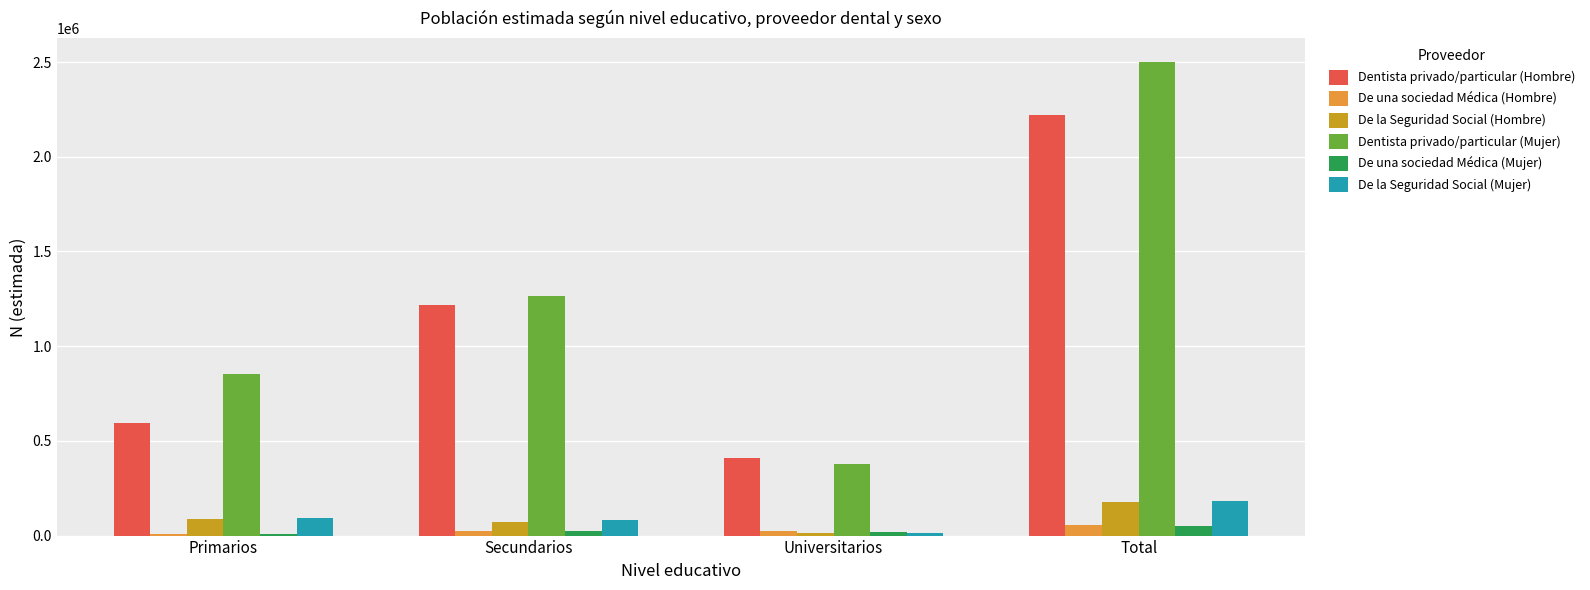

Where is Dentista privado/particular (Hombre) nearest to the value 1316829?

Secundarios